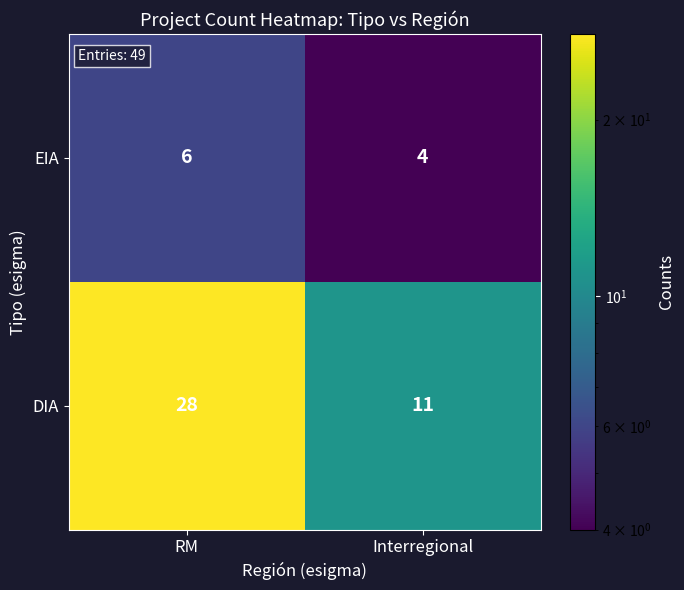

What is the spread (max minus min) of values at Interregional?

7